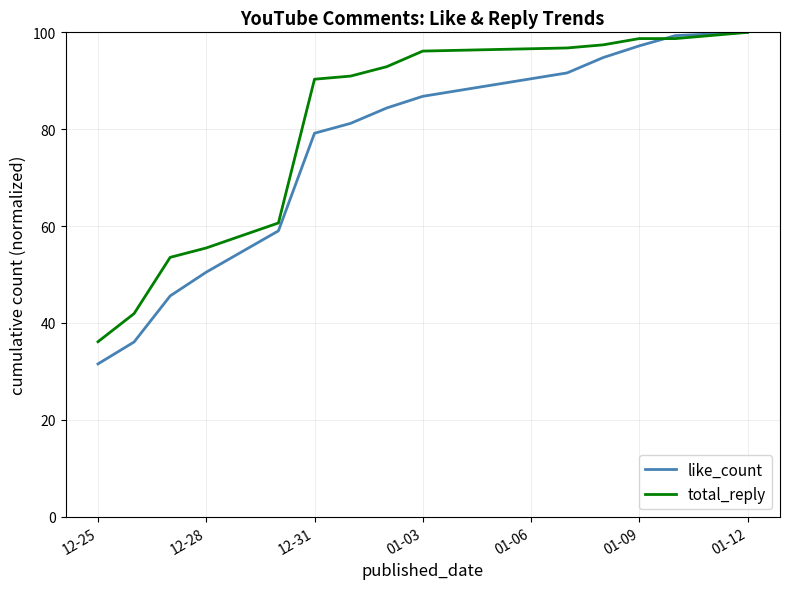

Which series has the widest spread of values?

like_count